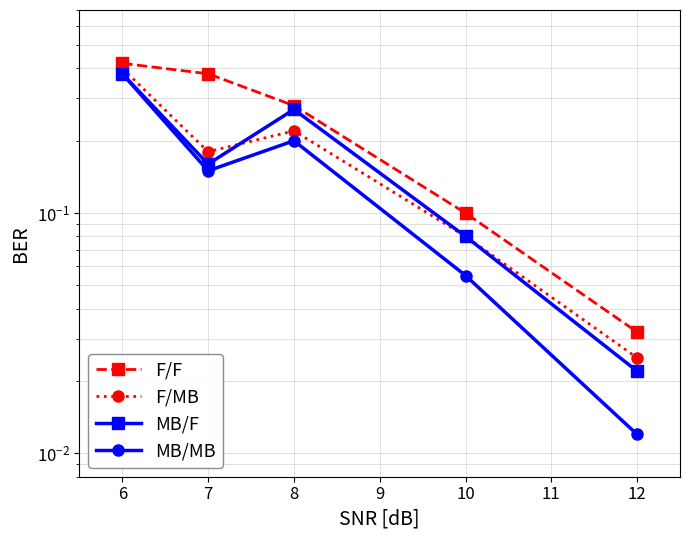

Reading right to left, list all the values displayed in this chart.

F/F: 0.0	0.1	0.3	0.4	0.4
F/MB: 0.0	0.1	0.2	0.2	0.4
MB/F: 0.0	0.1	0.3	0.2	0.4
MB/MB: 0.0	0.1	0.2	0.1	0.4